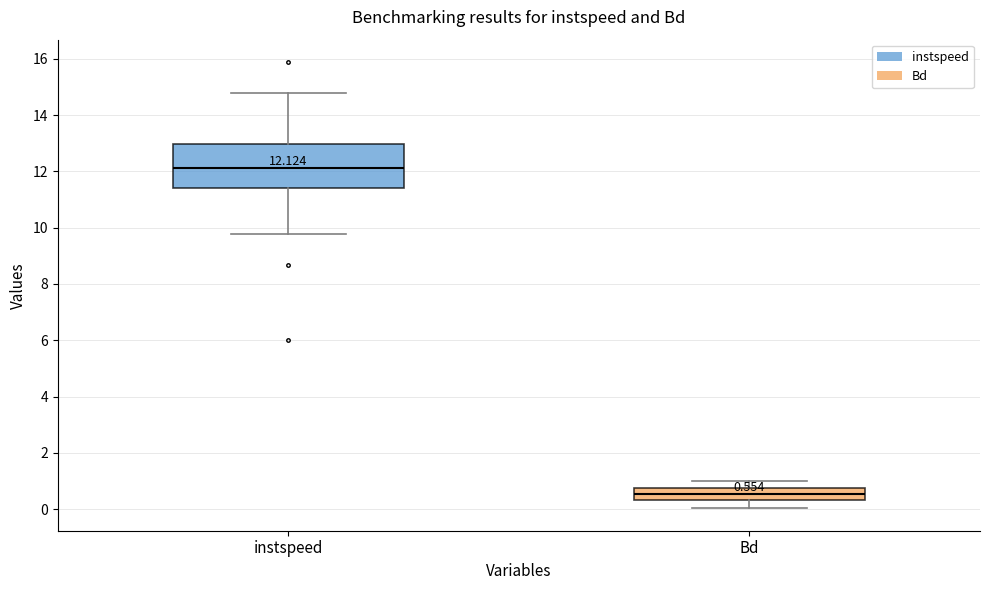

Which box is the tallest, from its lower edge to its upper edge?

instspeed